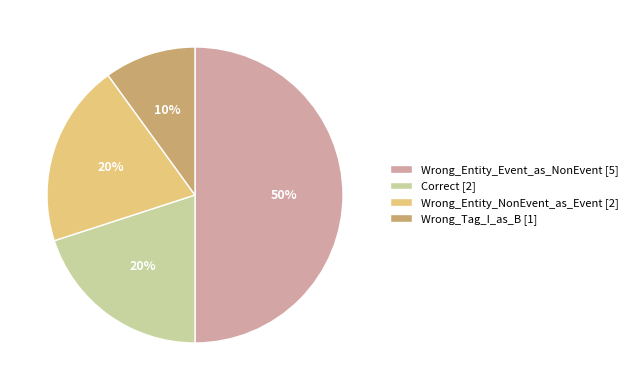

Is Wrong_Entity_NonEvent_as_Event [2] the majority of the pie?

No